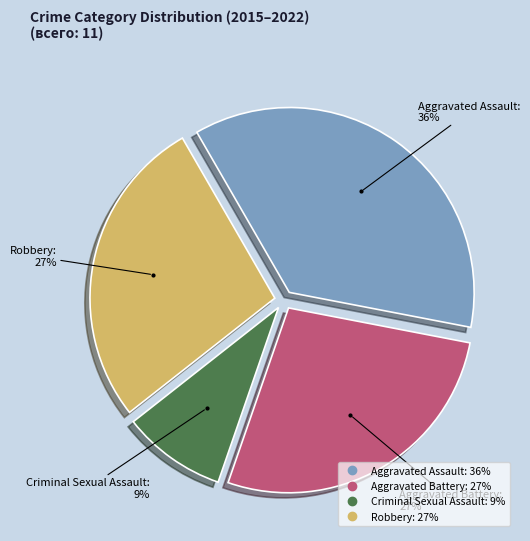

Is the sum of Aggravated Battery and Aggravated Assault greater than half?

Yes